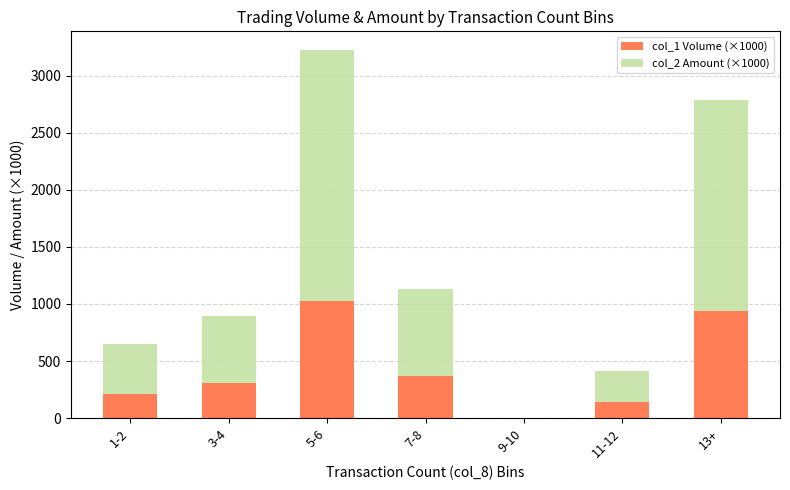

The value of col_1 Volume (×1000) at 7-8 is 665.3. True or false?

False